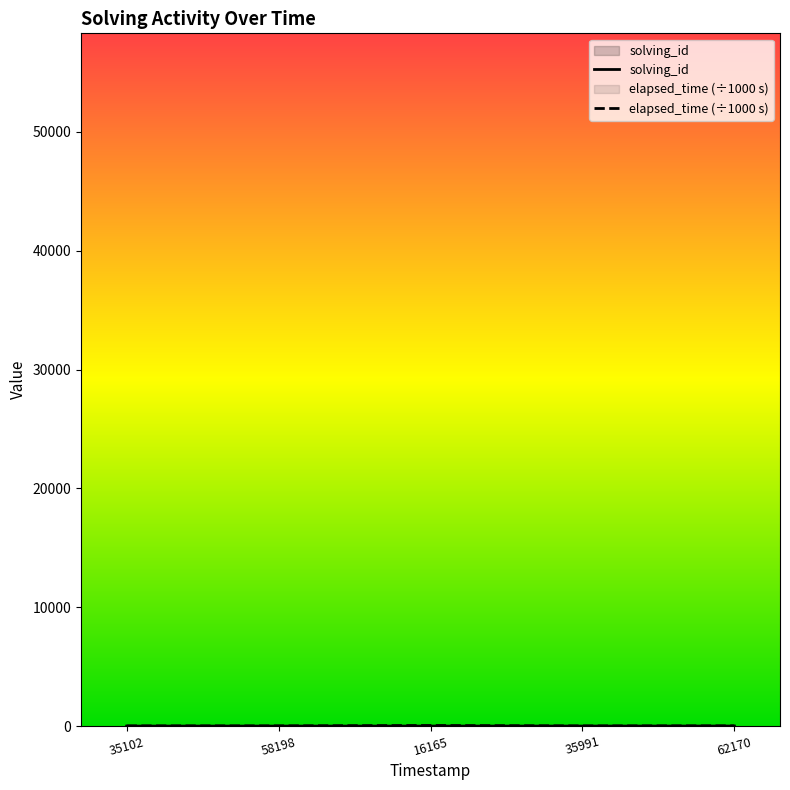

True or false: elapsed_time and solving_id cross at least once.

False